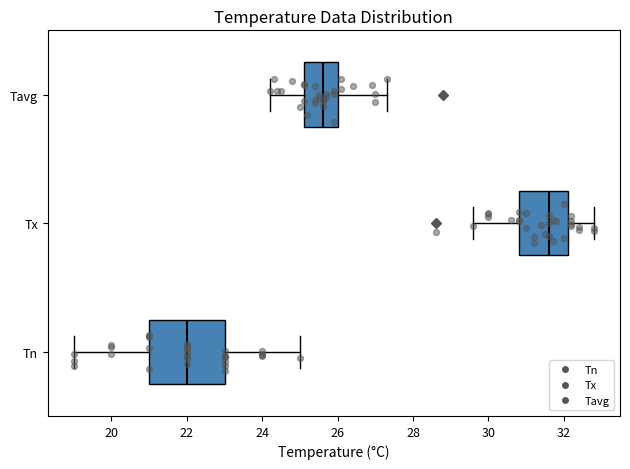

Reading bottom to top, read every box against the x-axis: the position of its median line, the range the box covers, and the ends of its whiskers. The values are not printed on the chart, so give them approximately, as read against the axis.

Tn: median 22.0, box 21.0 to 23.0, whiskers 19.0 to 25.0
Tx: median 31.6, box 30.8 to 32.2, whiskers 29.6 to 32.8
Tavg: median 25.6, box 25.2 to 26.0, whiskers 24.2 to 27.4